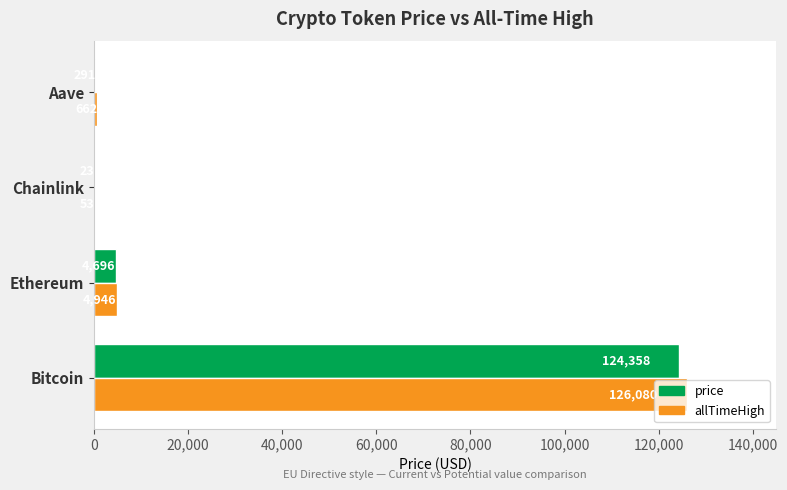

Which series has the largest range (max minus min)?

allTimeHigh